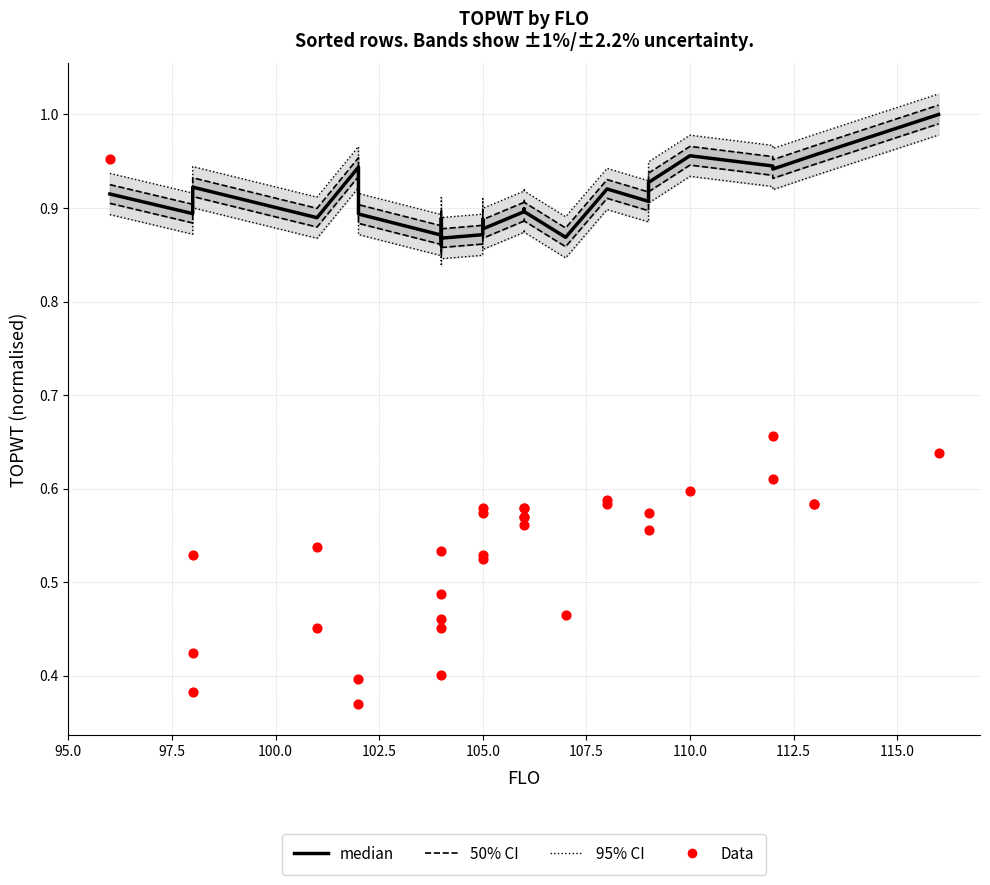

Which series contains the lowest Y value?

Data